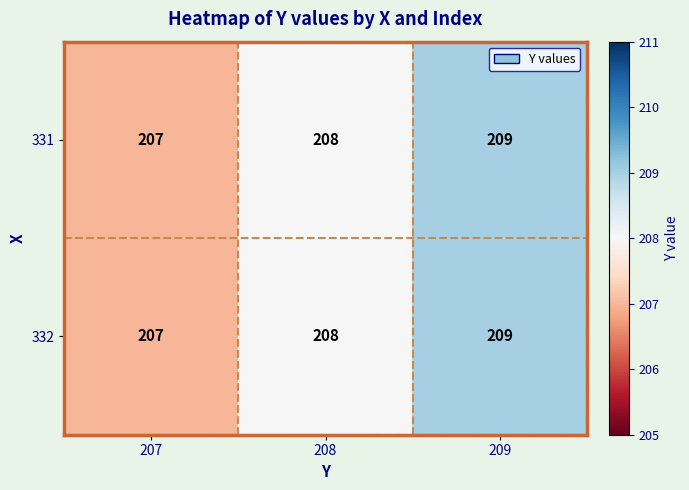

The 331 series shows 280 at 207. True or false?

False